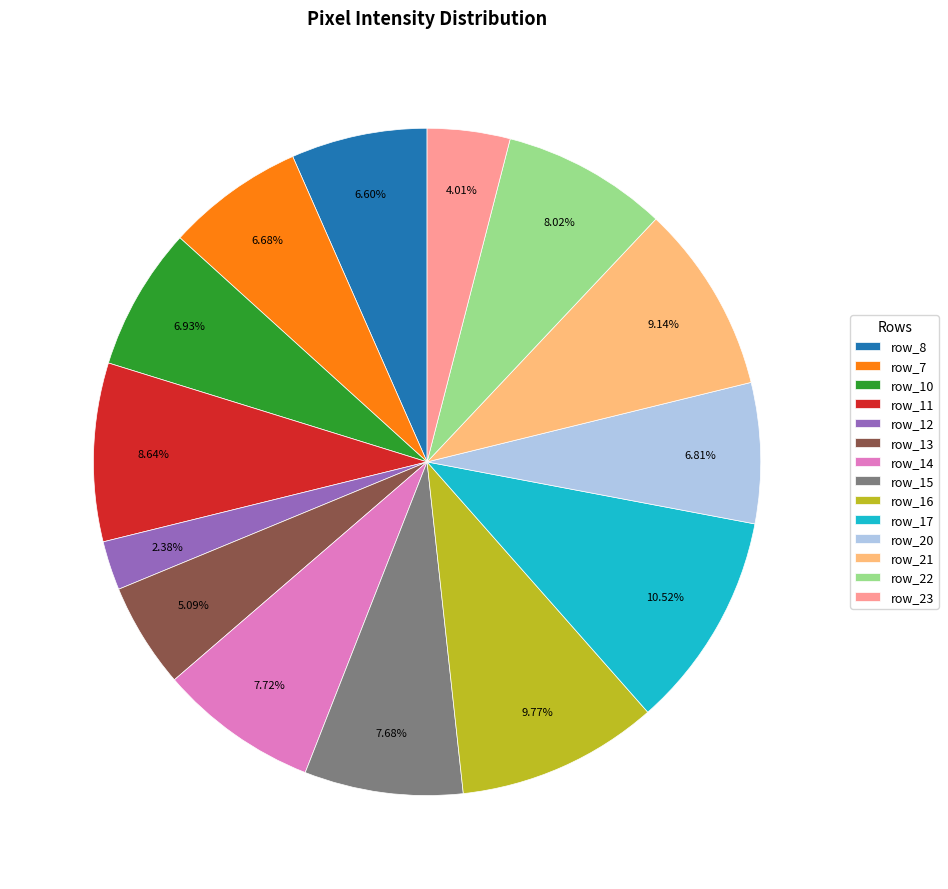

To the nearest percent, what is the difference between the row_20 and row_15 slice percentages?

1%